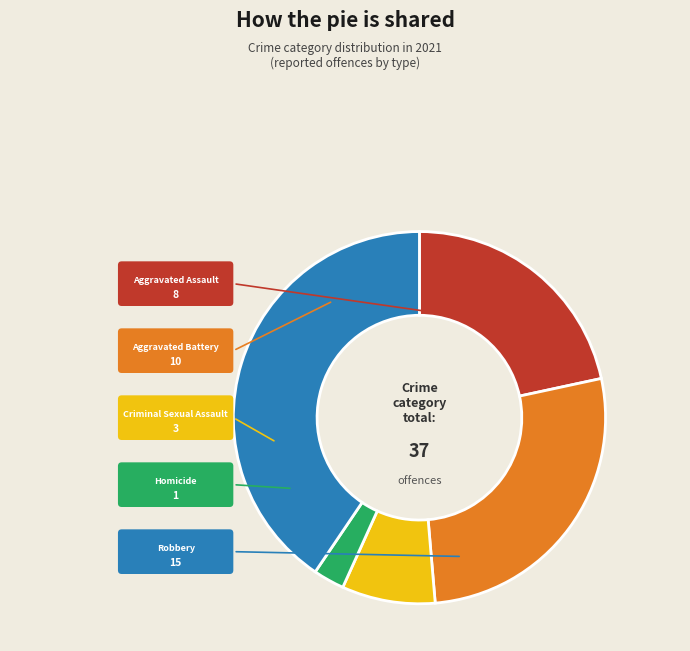

What is the smallest slice in the pie chart?

Homicide